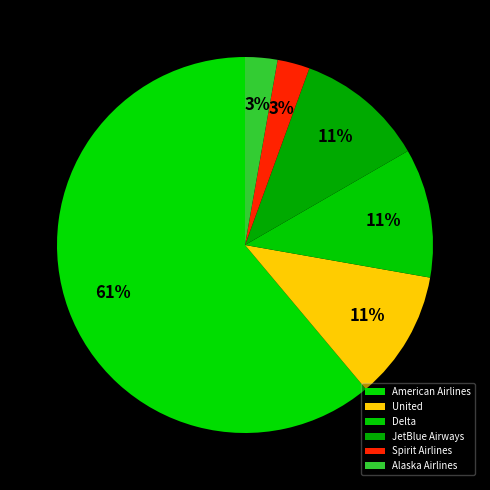

What percentage is the Alaska Airlines slice, to the nearest percent?

3%